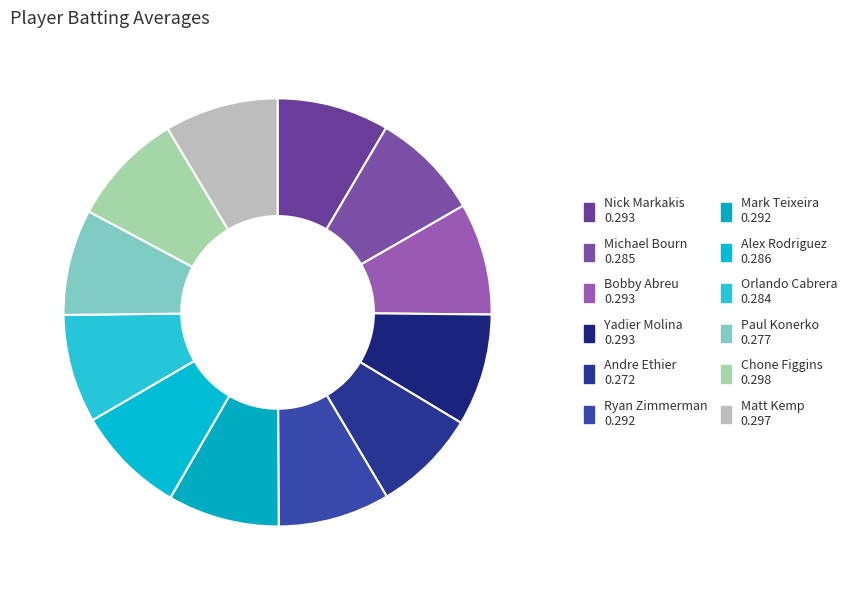

What is the total percentage of Matt Kemp and Michael Bourn?

16.8%